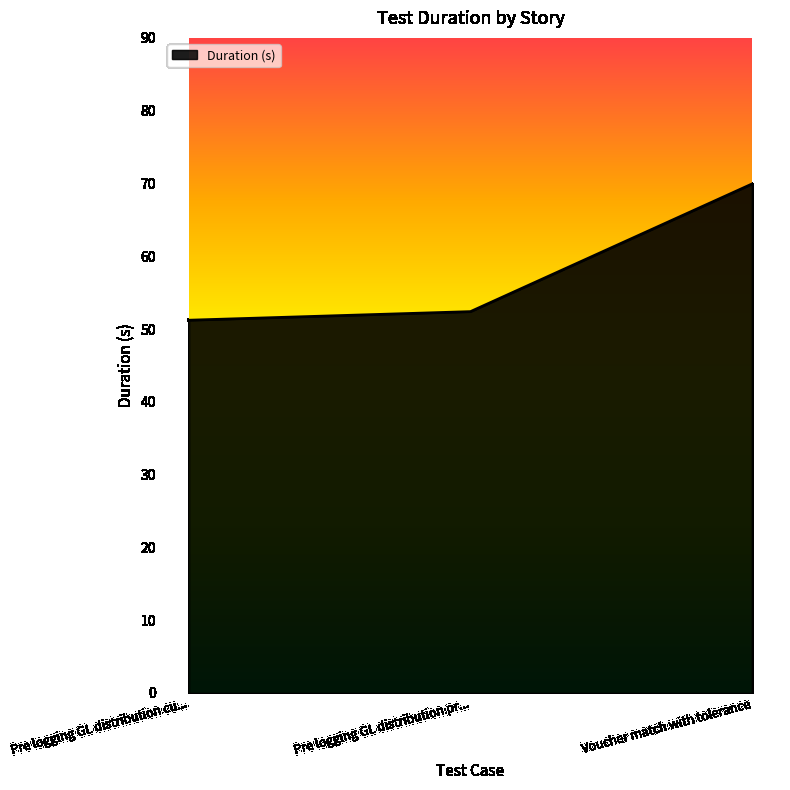

The chart shows a value of 69.9 at Voucher match with tolerance. True or false?

True